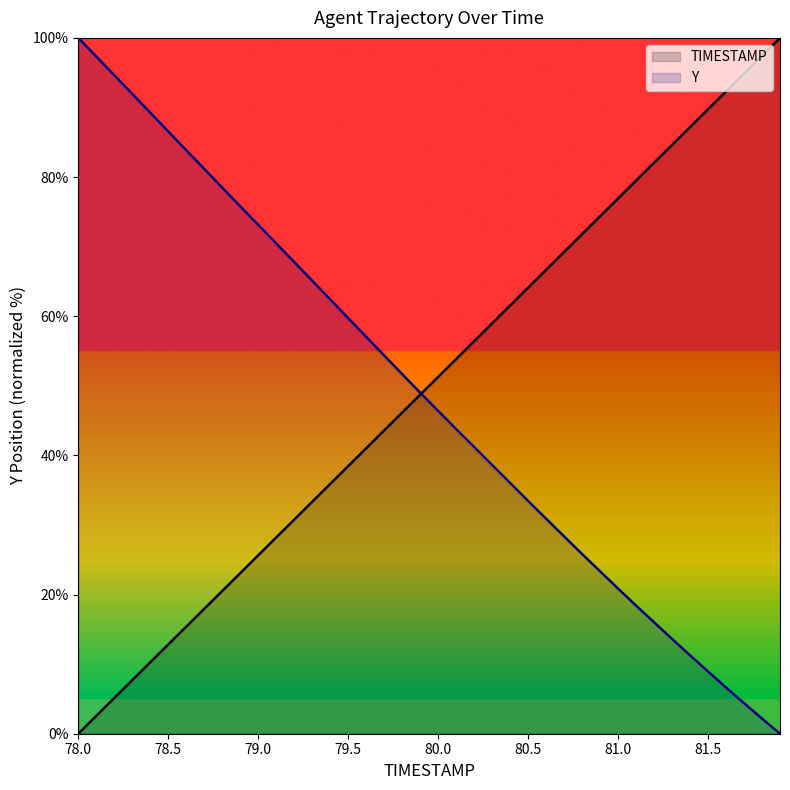

Where does the TIMESTAMP series first go above 51?

80.0